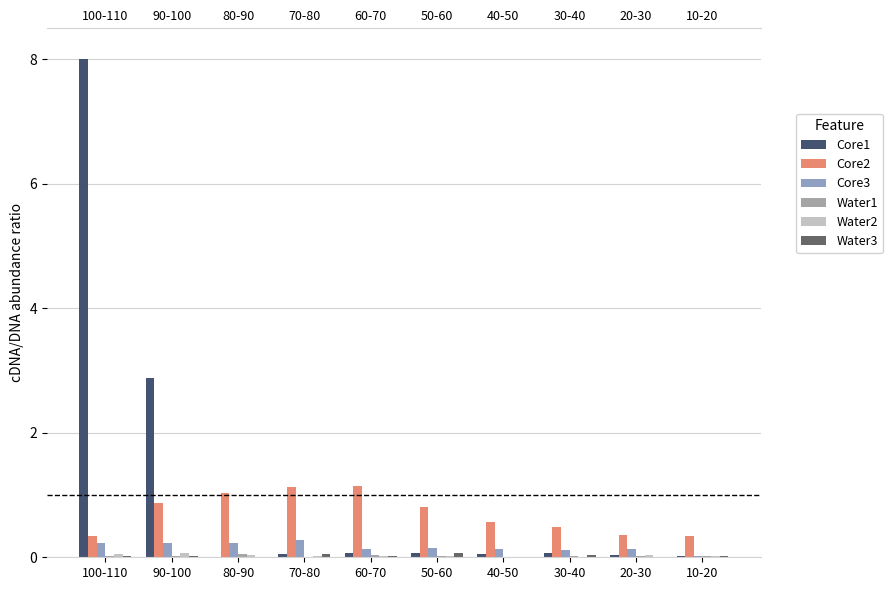

Which series has the widest spread of values?

Core1